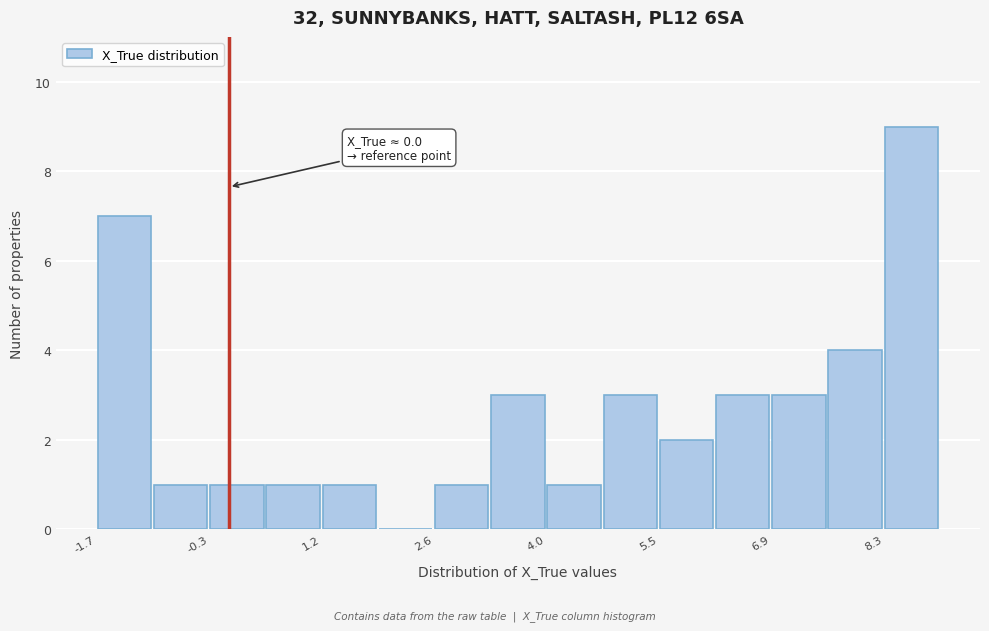

Around what value on the x-axis is the tallest bar? Give the approximate position of its centre, as read against the axis.

8.6